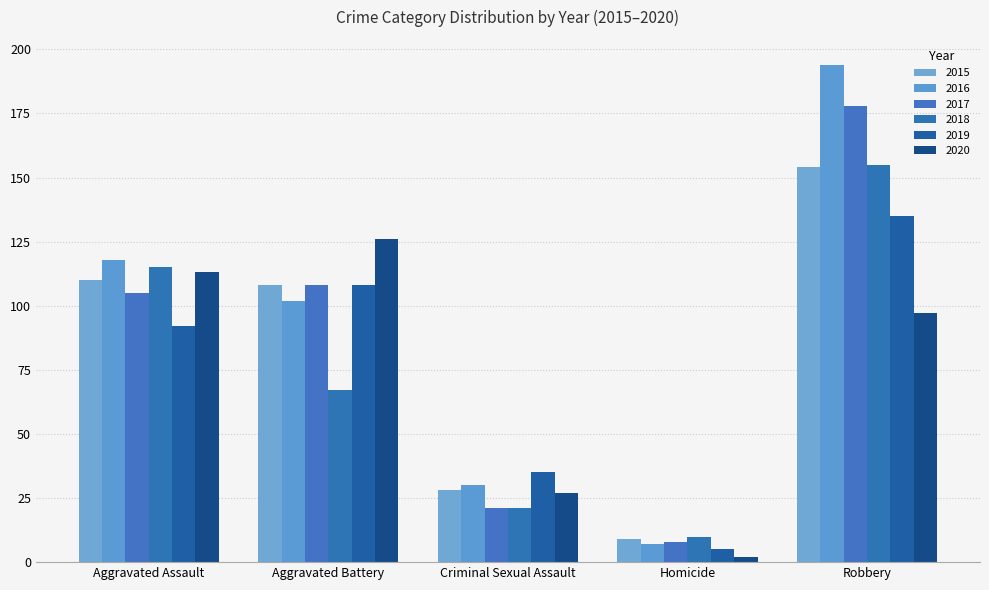

How many bars are there in total?

30